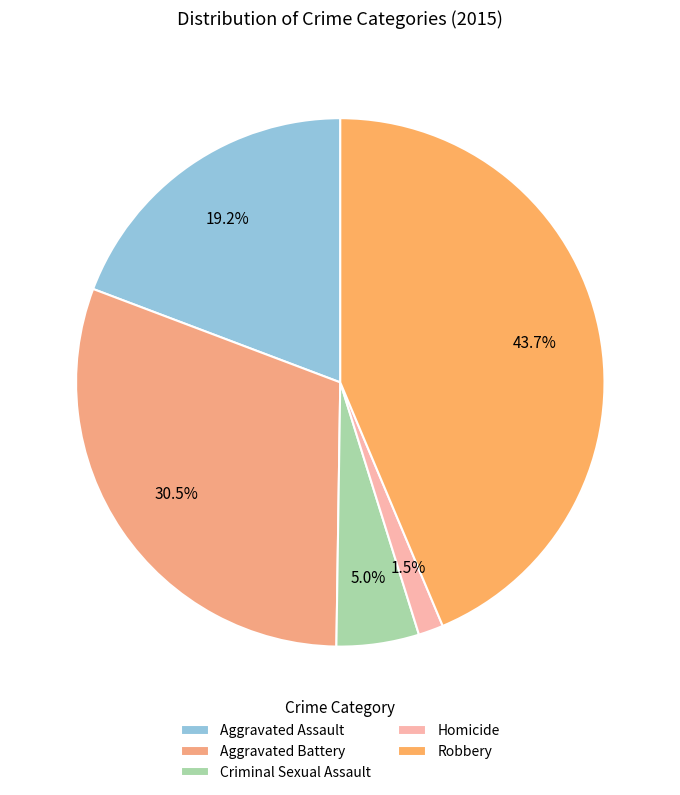

Rank the categories by value from lowest to highest.

Homicide, Criminal Sexual Assault, Aggravated Assault, Aggravated Battery, Robbery